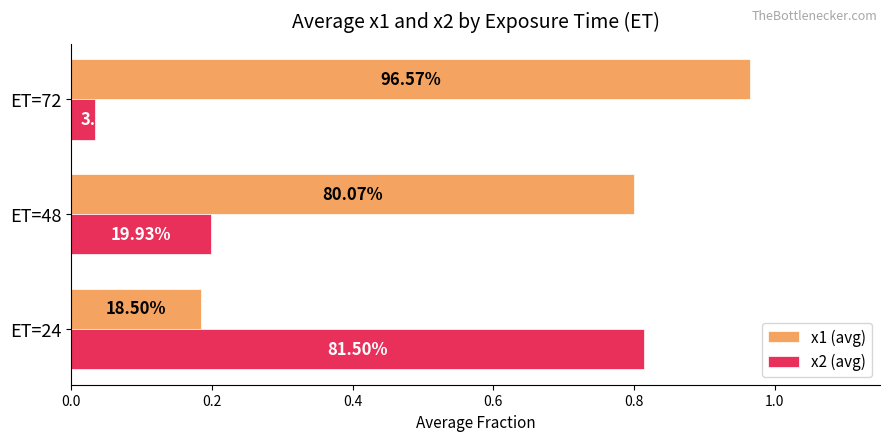

What are all the series names shown in the legend?

x1 (avg), x2 (avg)